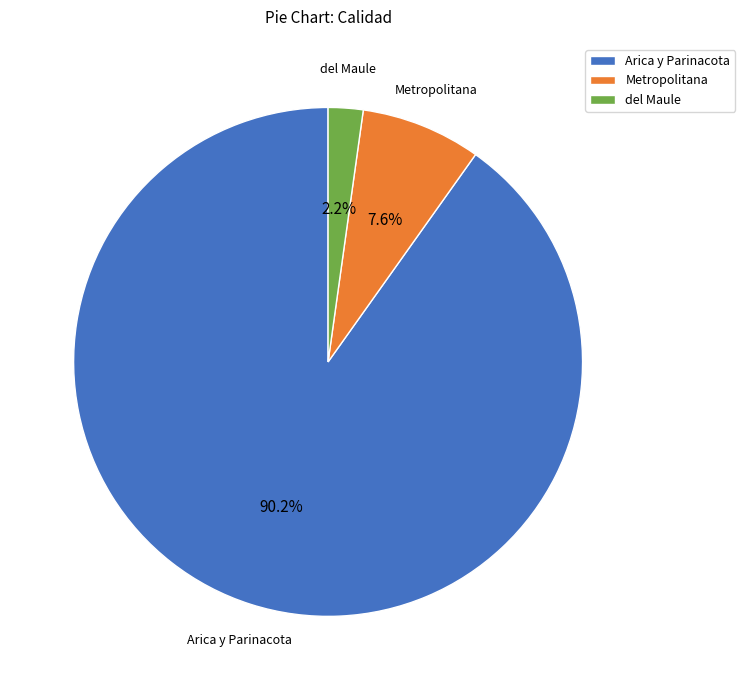

Does any single category account for the majority?

Yes